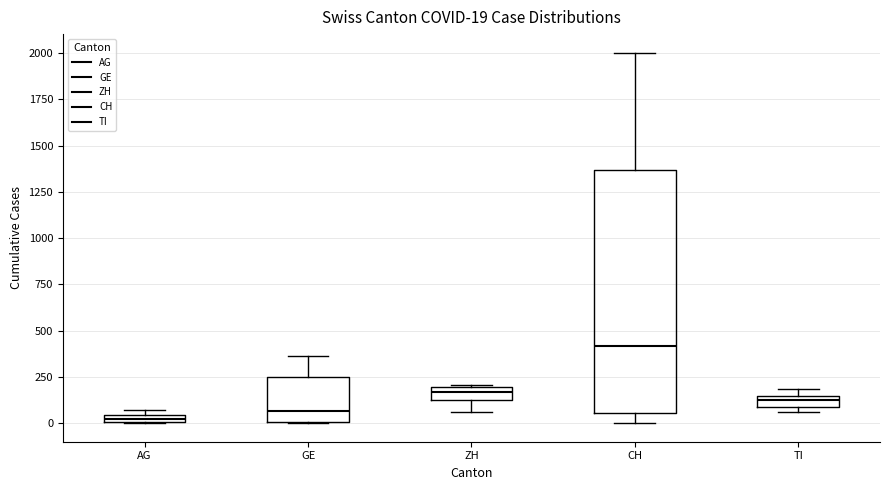

Which box is the tallest, from its lower edge to its upper edge?

CH